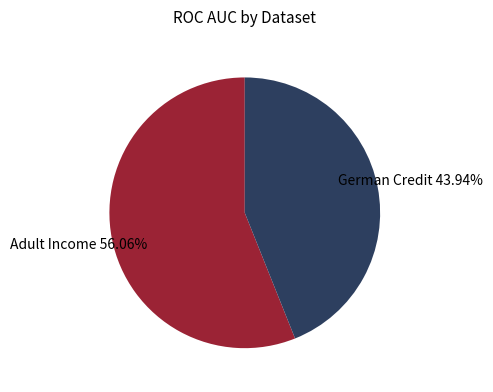

Is there a majority slice in this chart?

Yes